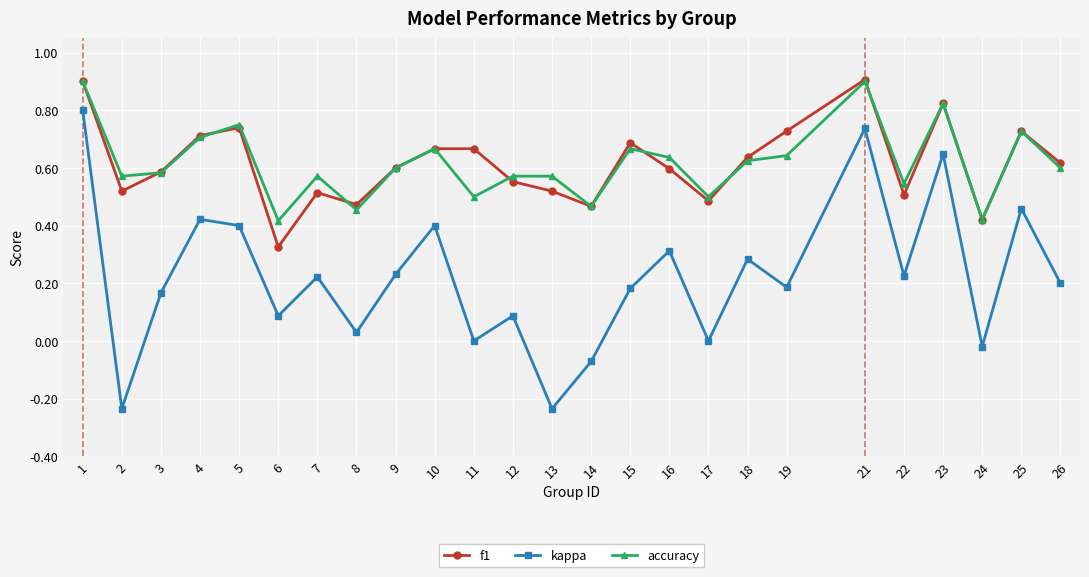

What is the total value across all series at 14?

0.9